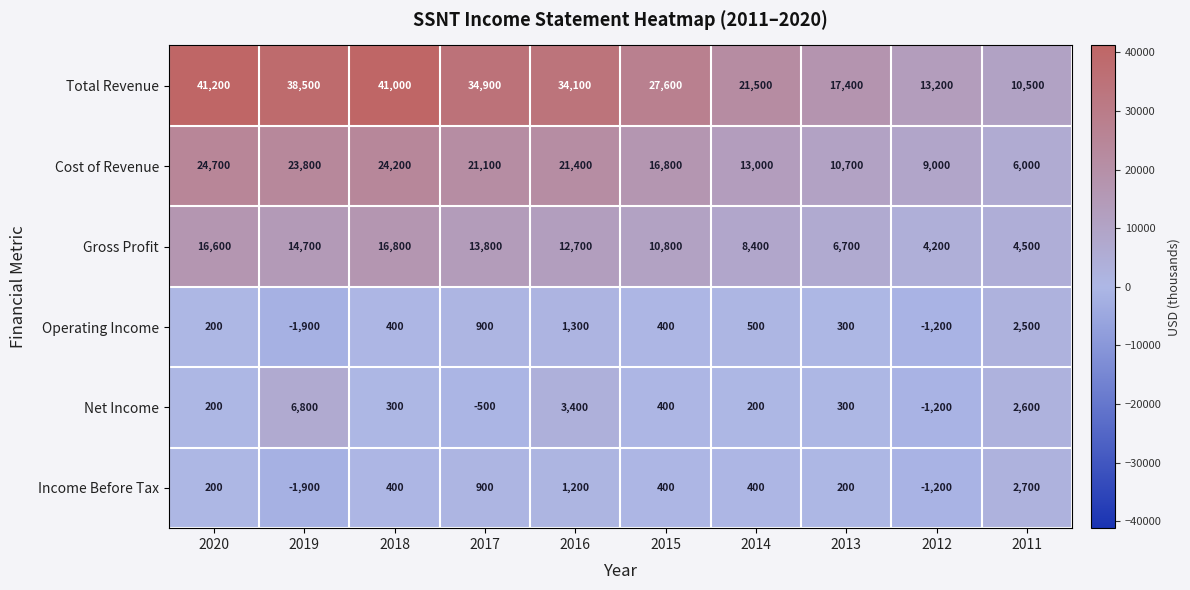

How many data points does each series have?

10